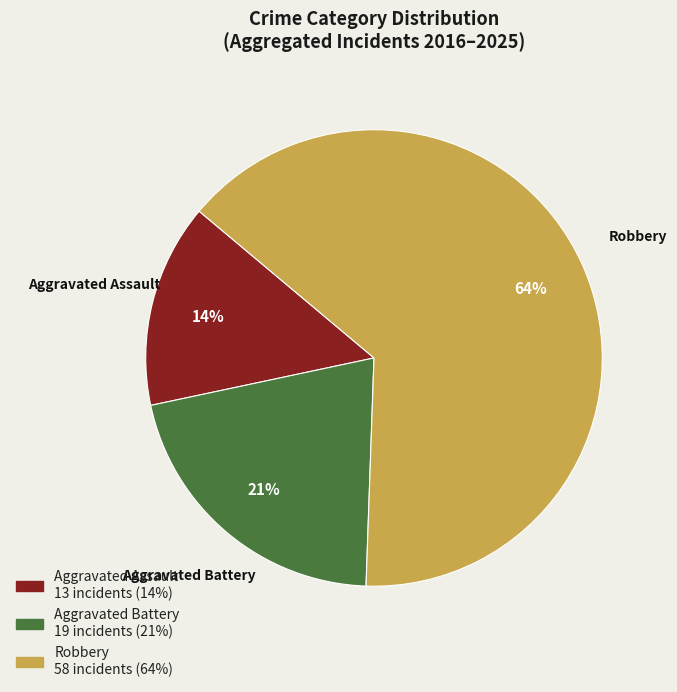

To the nearest percent, what is the average slice percentage?

33%